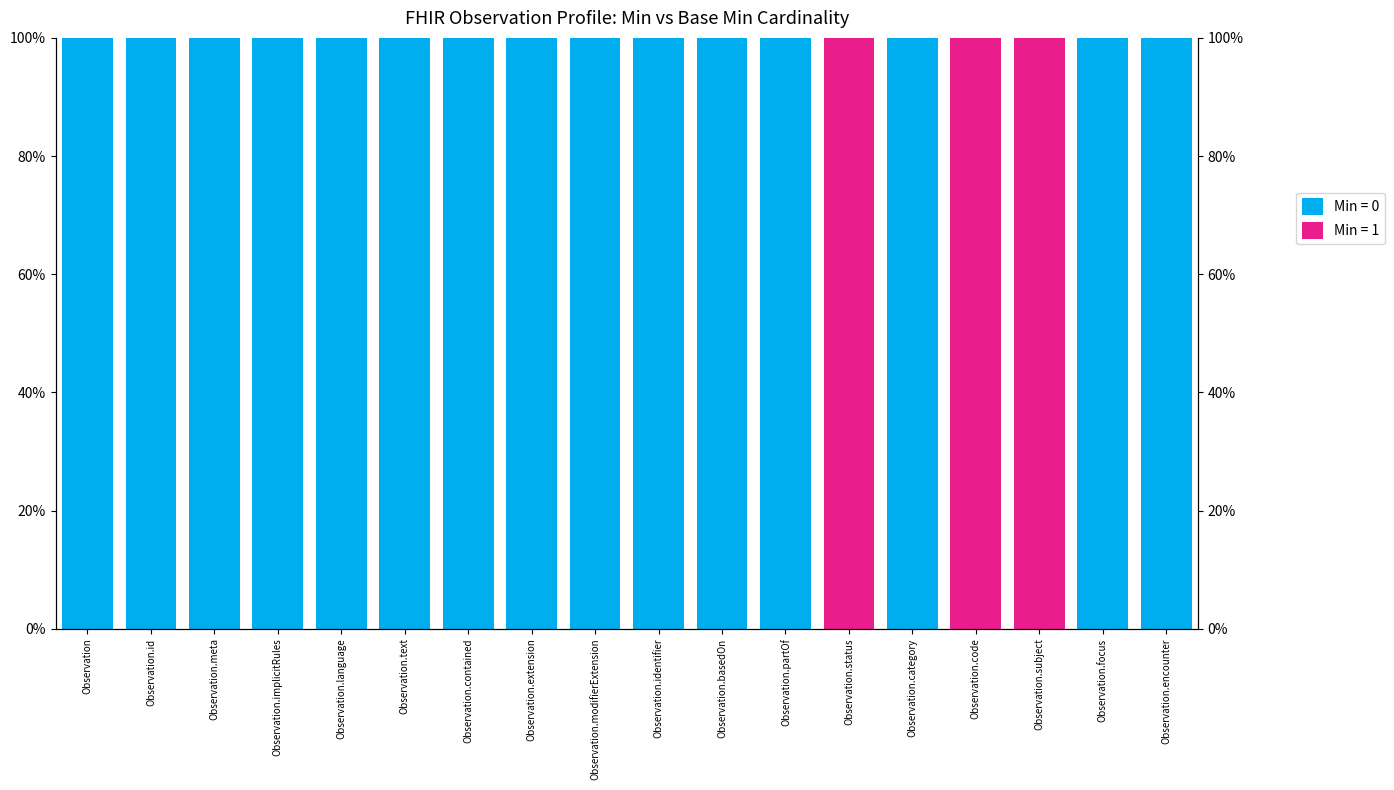

What is the change in value from Observation.identifier to Observation.status?

+100